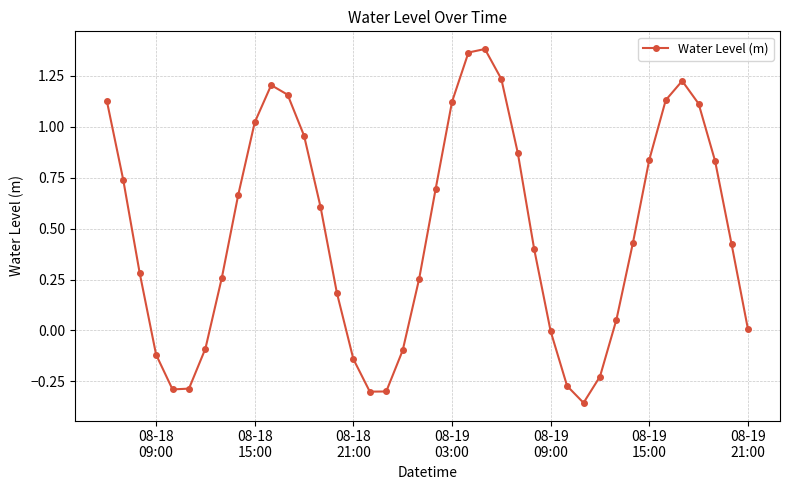

What is the average value?

0.5